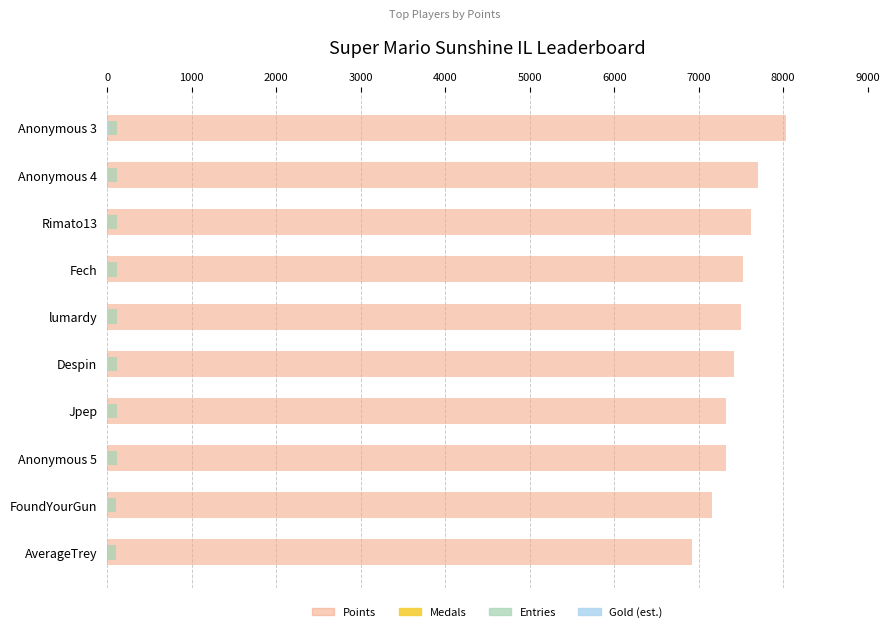

What value does the Entries series have at Jpep, to the nearest 10?

110